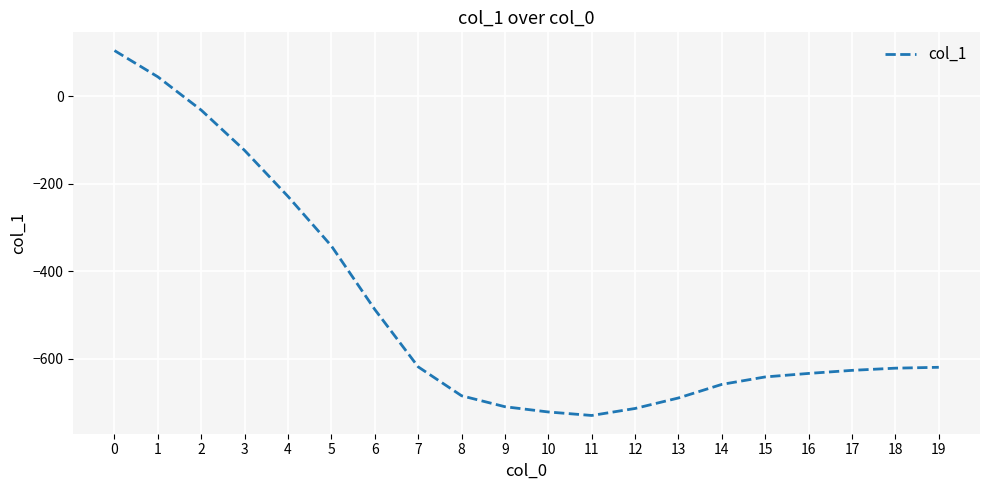

How many values are above zero?

2